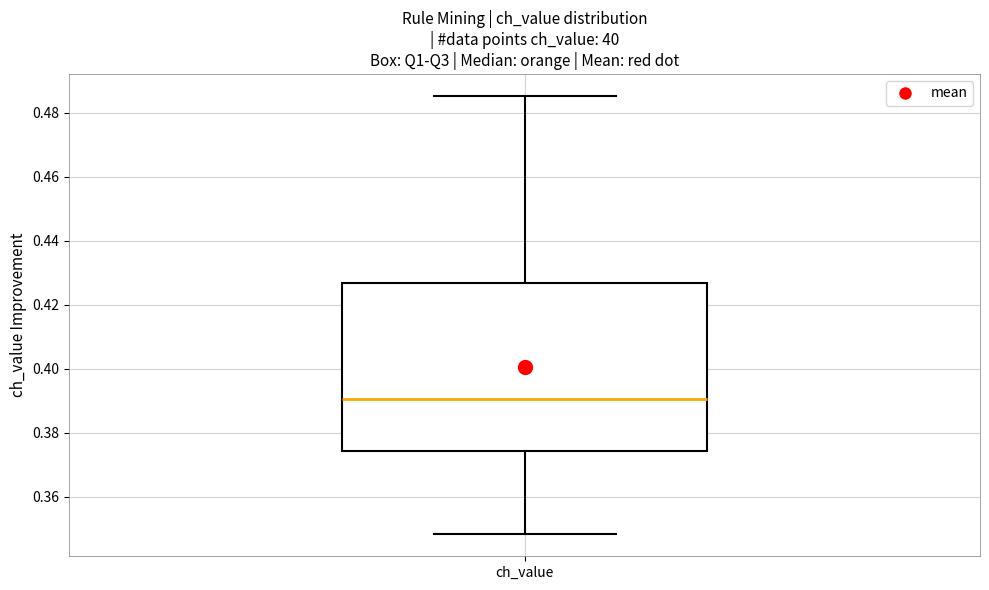

Transcribe this box plot: give where the median line is, the range the box spans, and where the two whiskers end, as read against the y-axis. The values are not printed on the chart, so give them approximately, as read against the axis.

median 0.390, box 0.374 to 0.426, whiskers 0.348 to 0.486